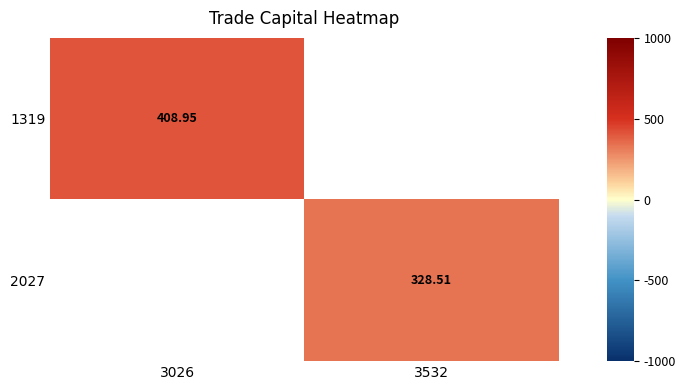

How many categories are shown in the chart?

2